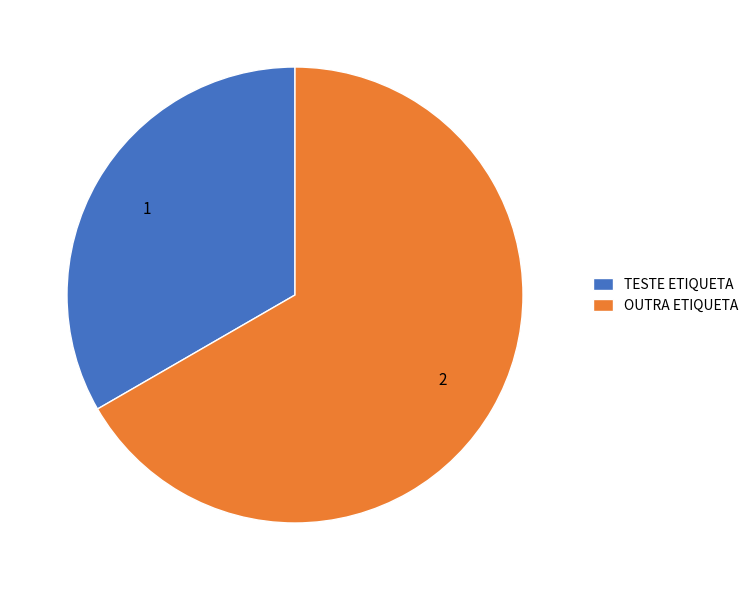

How many slices are in this pie chart?

2